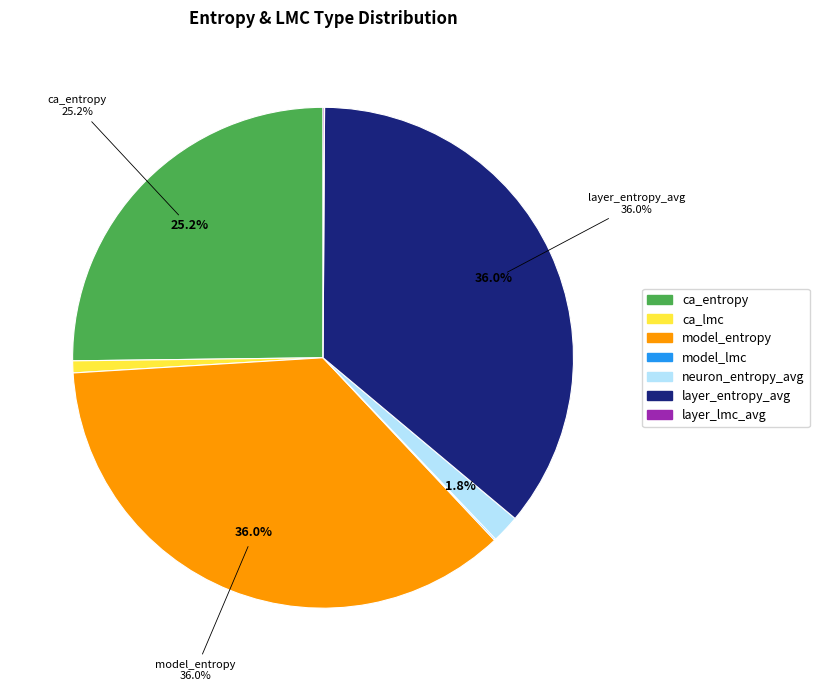

Between ca_entropy and ca_lmc, which is larger?

ca_entropy